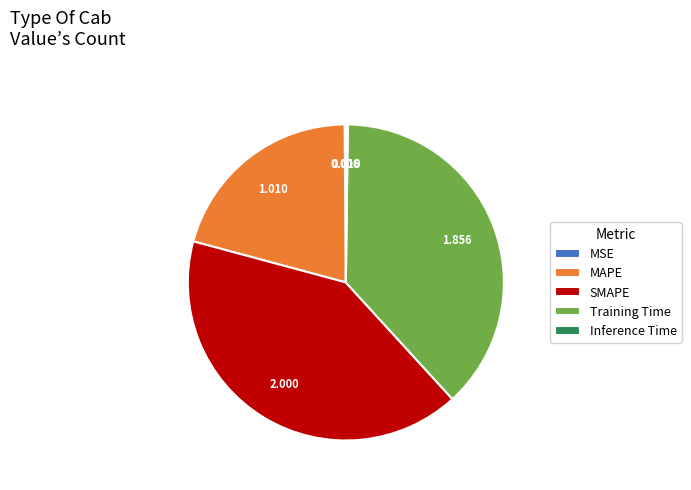

Which has a higher value, Training Time or MAPE?

Training Time